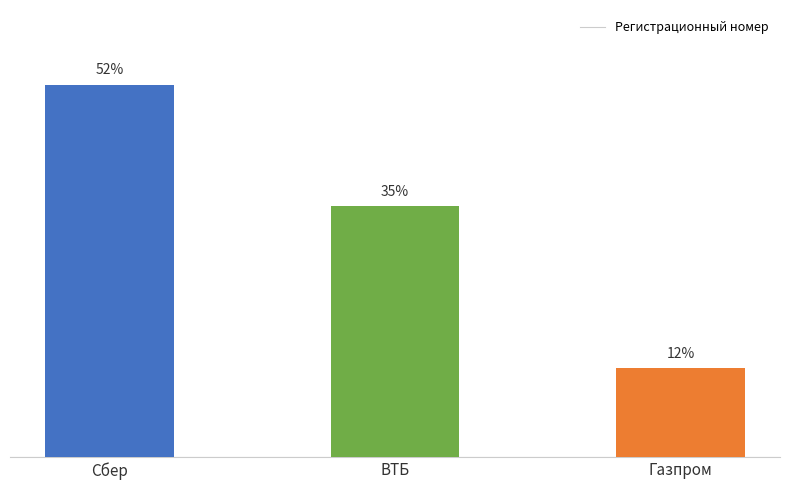

Does the chart contain any negative values?

No